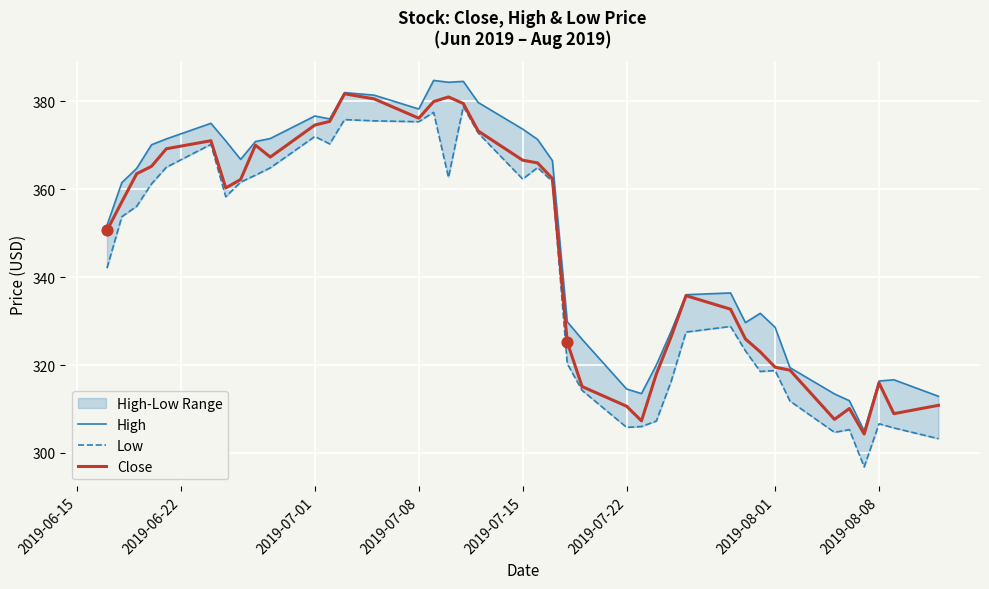

Which series has the largest total across all categories?

High